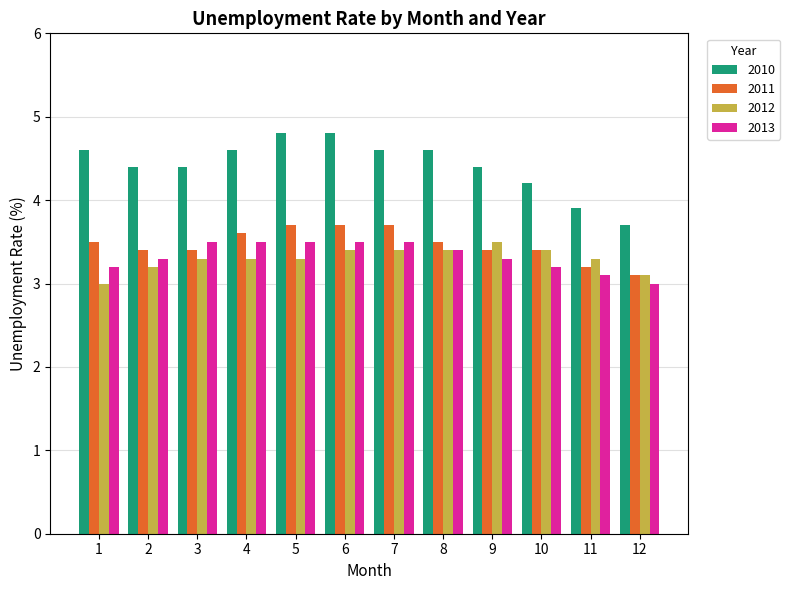

At how many categories does at least one series exceed 4?

10